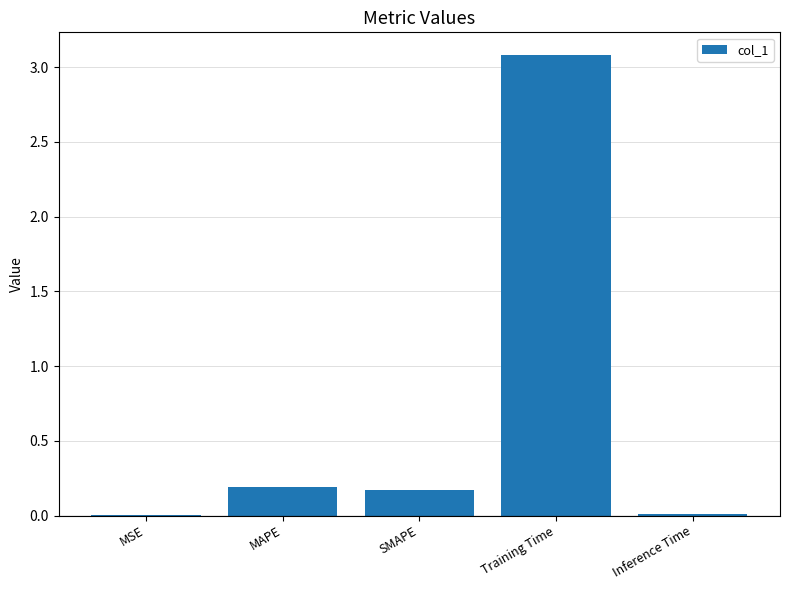

Which label corresponds to the largest value in the chart?

Training Time